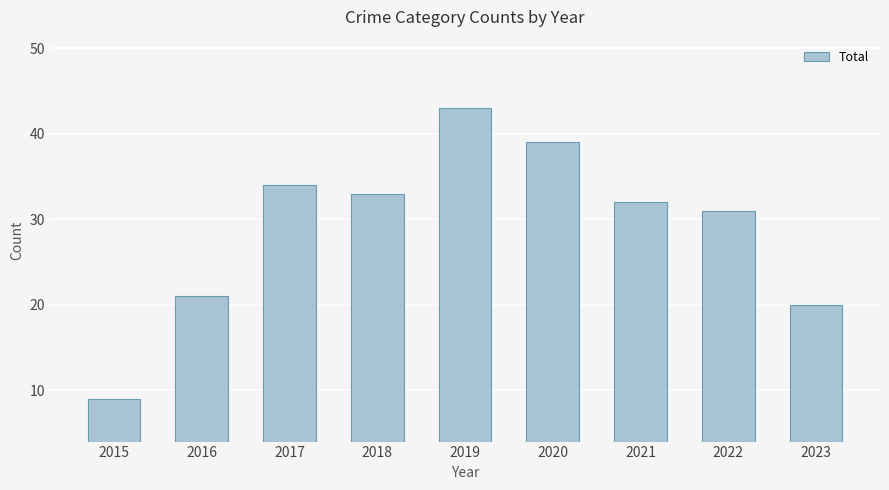

Between 2023 and 2021, which is larger?

2021